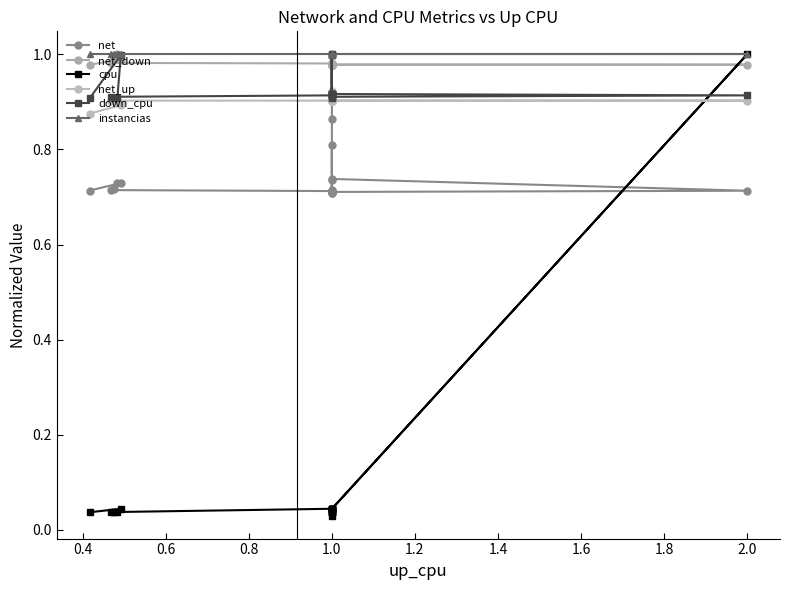

What is the sum of the instancias values at 1.8 and 15?

2.0